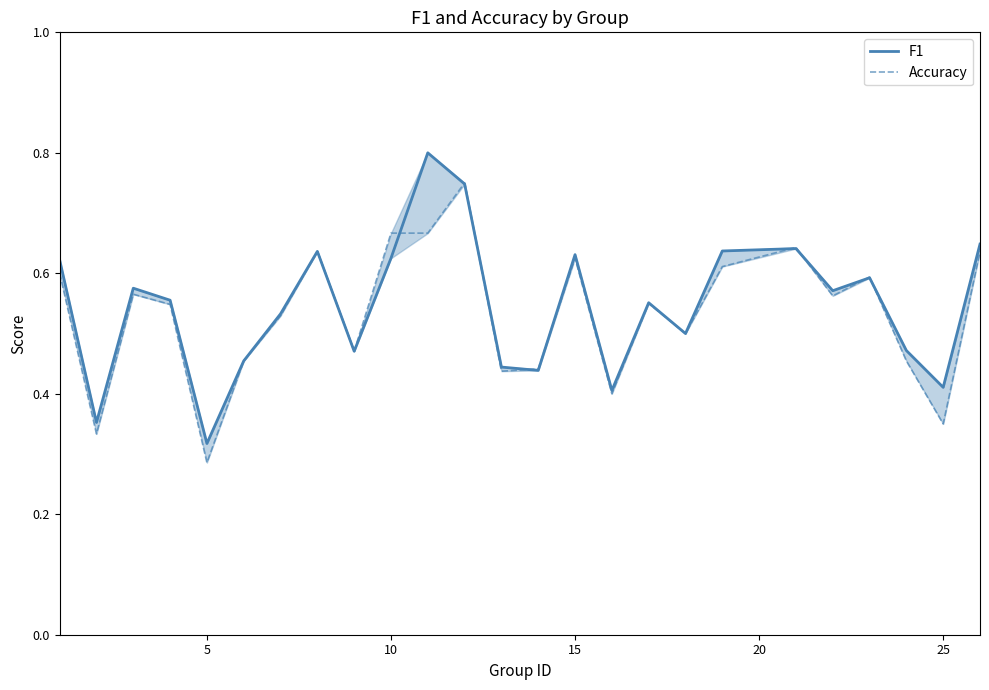

Reading left to right, list all the values displayed in this chart.

F1: 0.6	0.4	0.6	0.6	0.3	0.5	0.5	0.6	0.5	0.6	0.8	0.7	0.4	0.4	0.6	0.4	0.6	0.5	0.6	0.6	0.6	0.6	0.5	0.4	0.6
Accuracy: 0.6	0.3	0.6	0.5	0.3	0.5	0.5	0.6	0.5	0.7	0.7	0.8	0.4	0.4	0.6	0.4	0.6	0.5	0.6	0.6	0.6	0.6	0.5	0.3	0.6